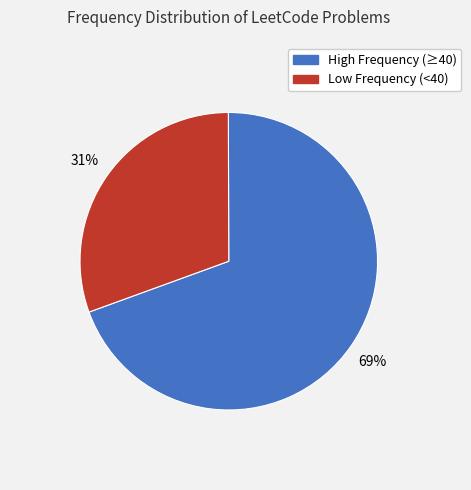

Does any single category account for the majority?

Yes